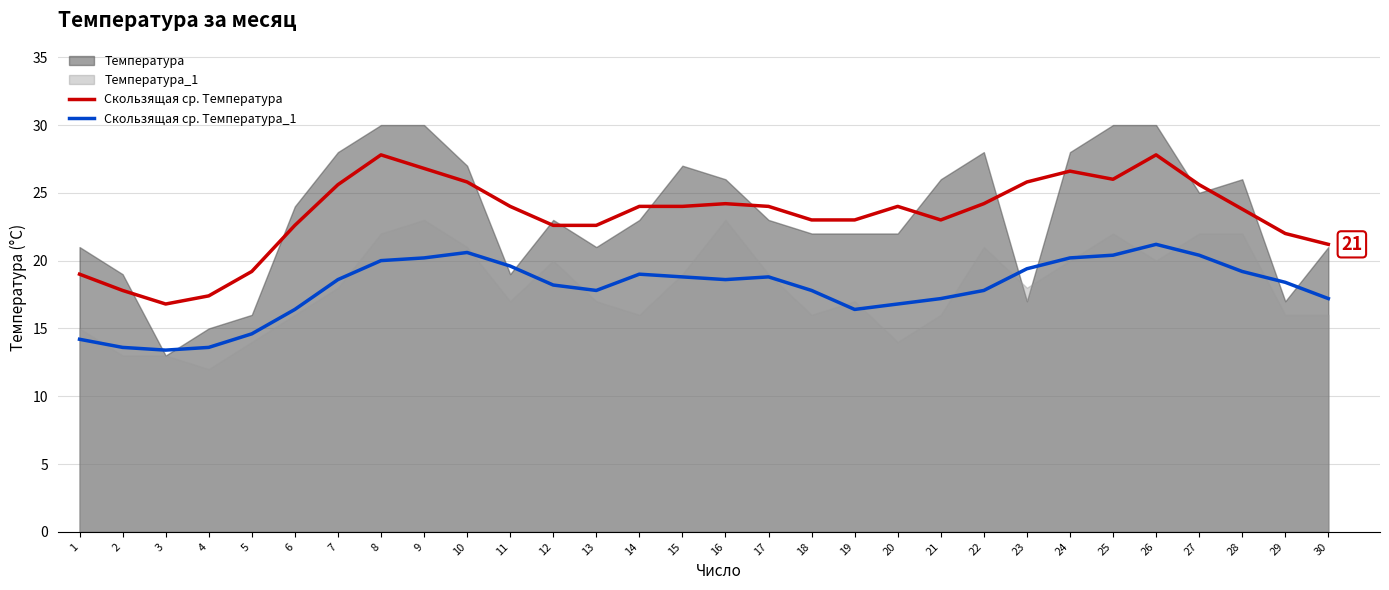

Is it true that Скользящая ср. Температура_1 equals 26.5 at 15?

False